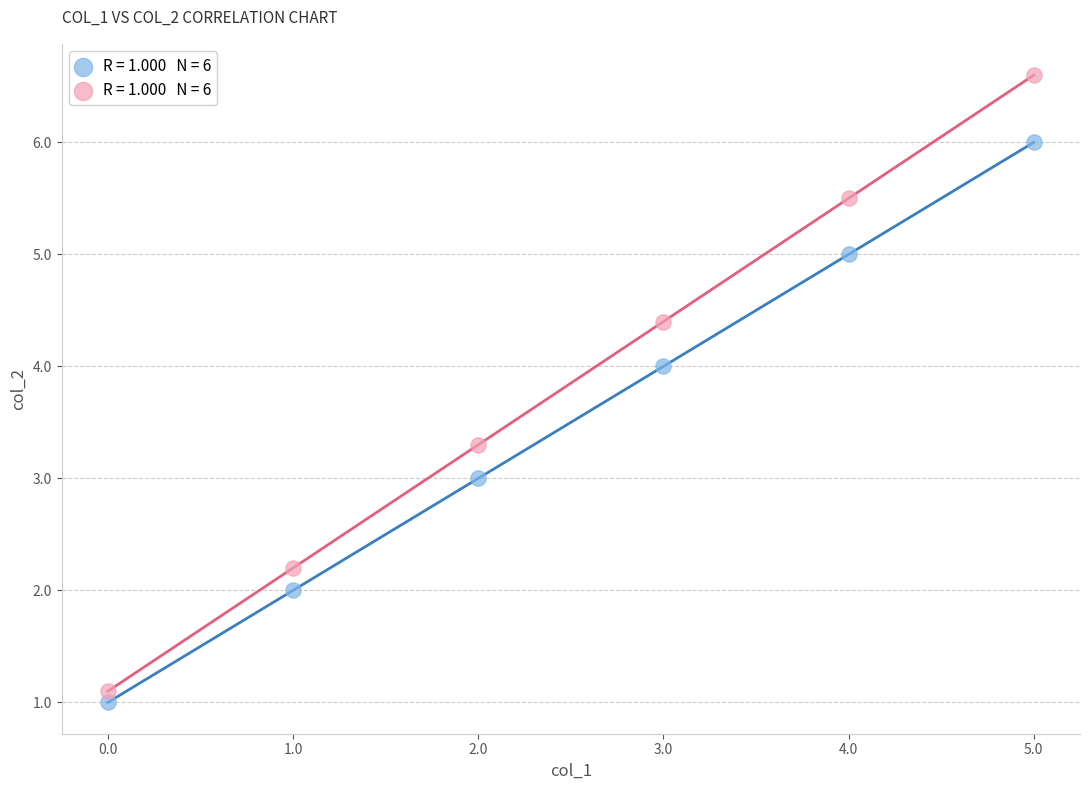

Across all data points, what is the range of Y values (max minus min)?

5.6